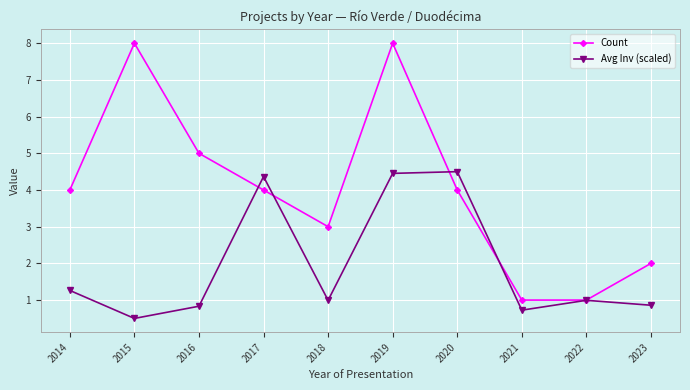

What is the sum of all Avg Inv (scaled) values?

19.5